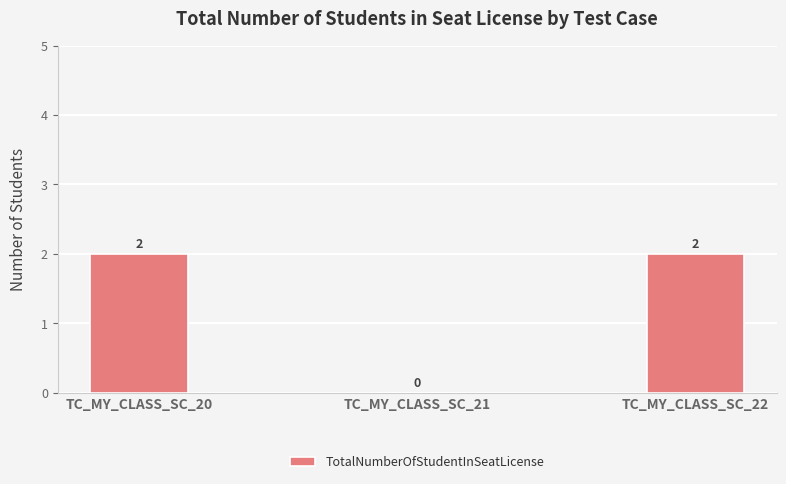

What is the sum of all values?

4